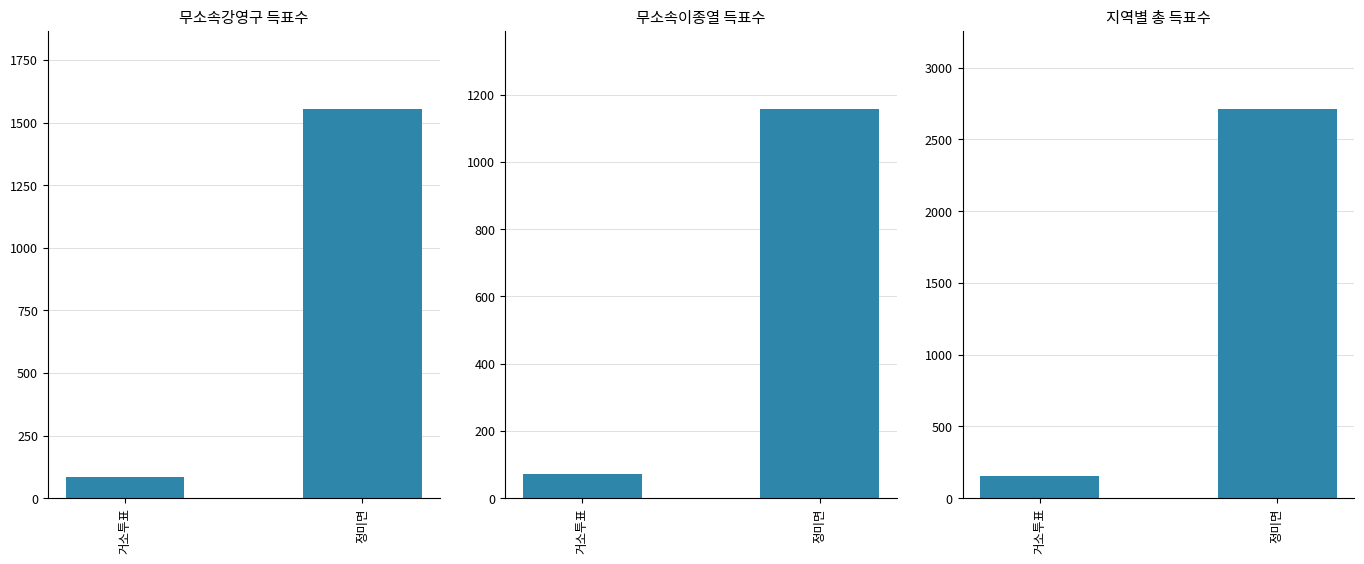

What is the lowest value of the 무소속강영구 series?

84